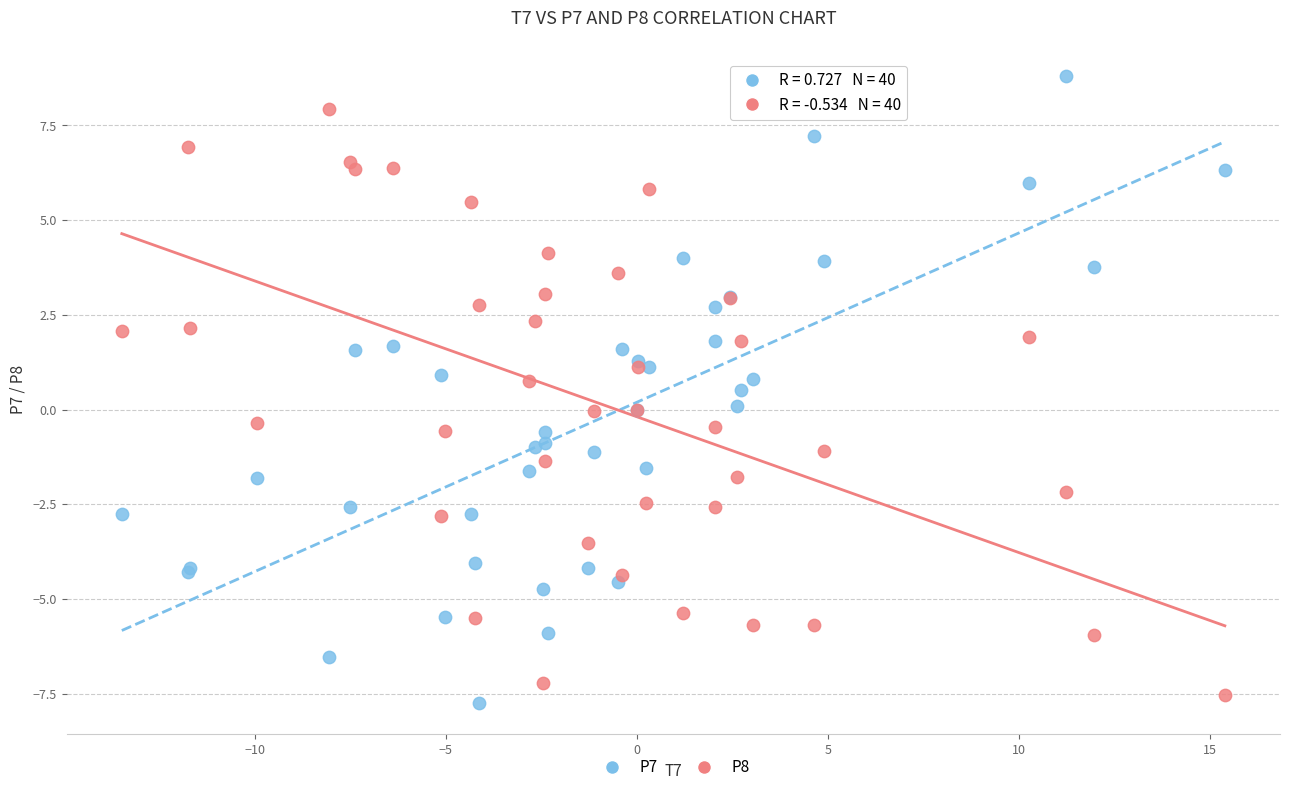

Which series reaches the maximum Y coordinate?

P7